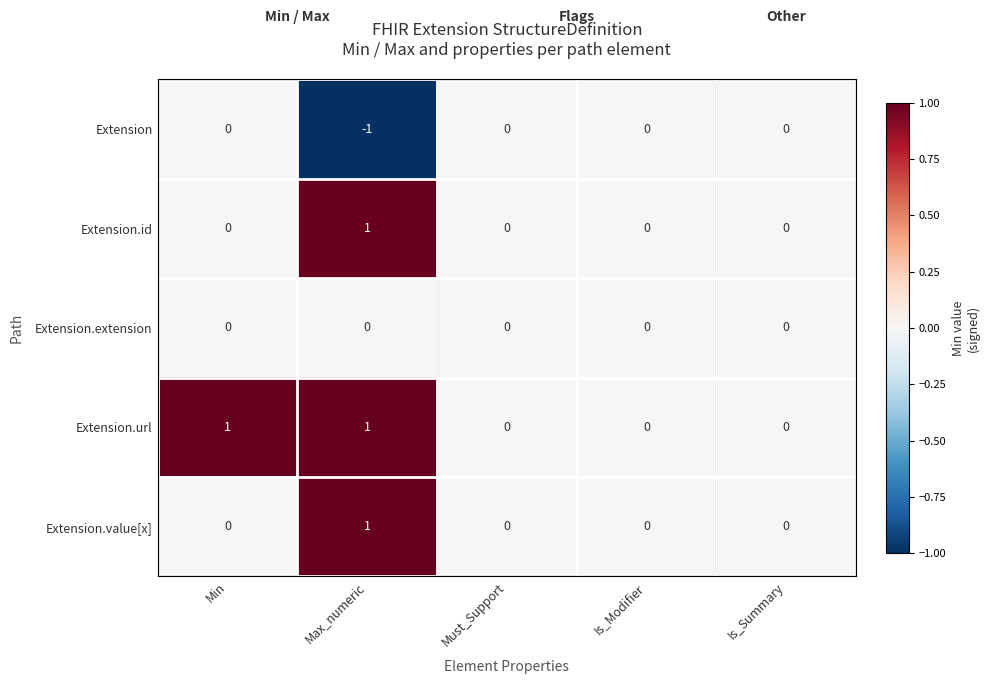

At which category is the sum across all series the highest?

Max_numeric